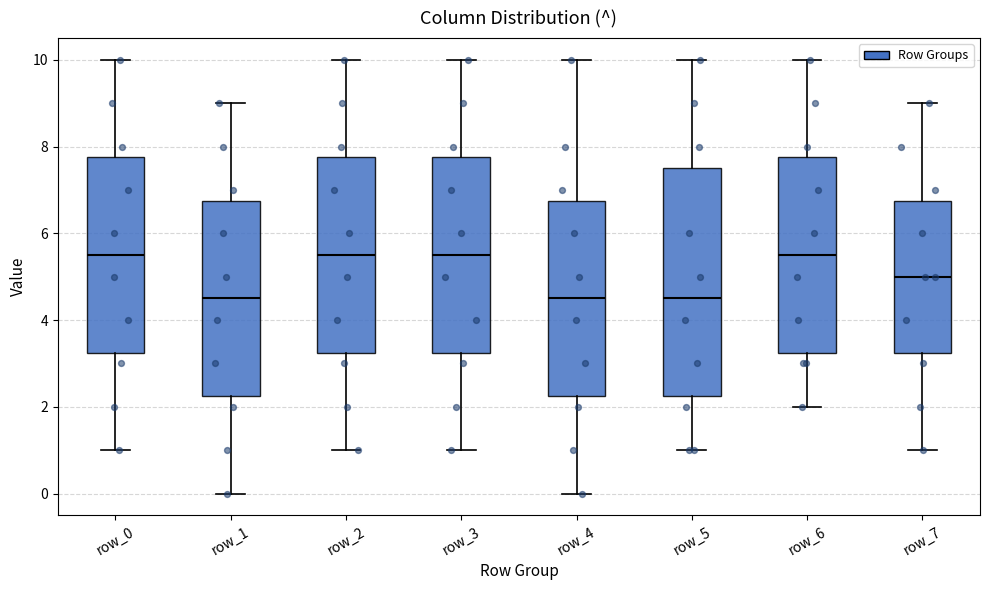

Which box is the tallest, from its lower edge to its upper edge?

row_5